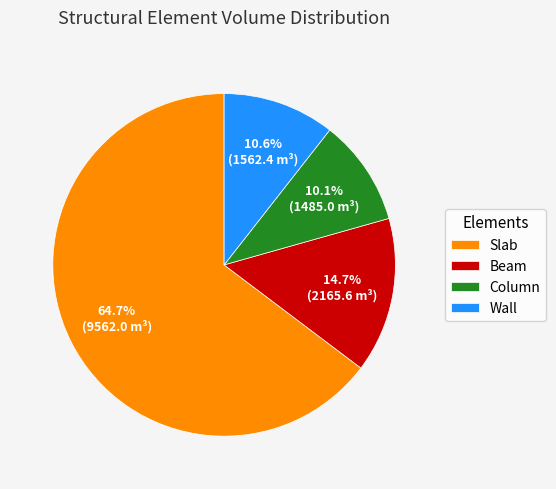

To the nearest percent, what is the difference between the Beam and Wall slice percentages?

4%